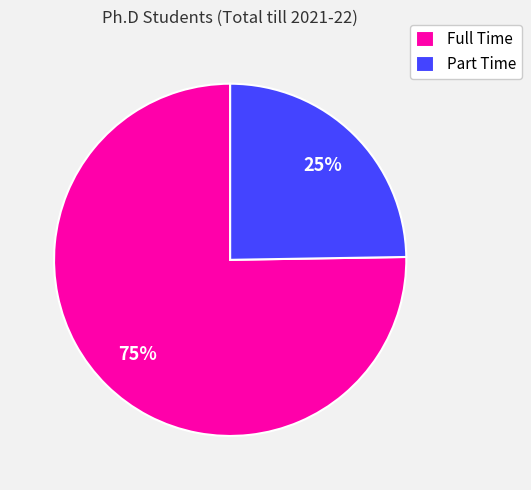

What is the smallest slice in the pie chart?

Part Time